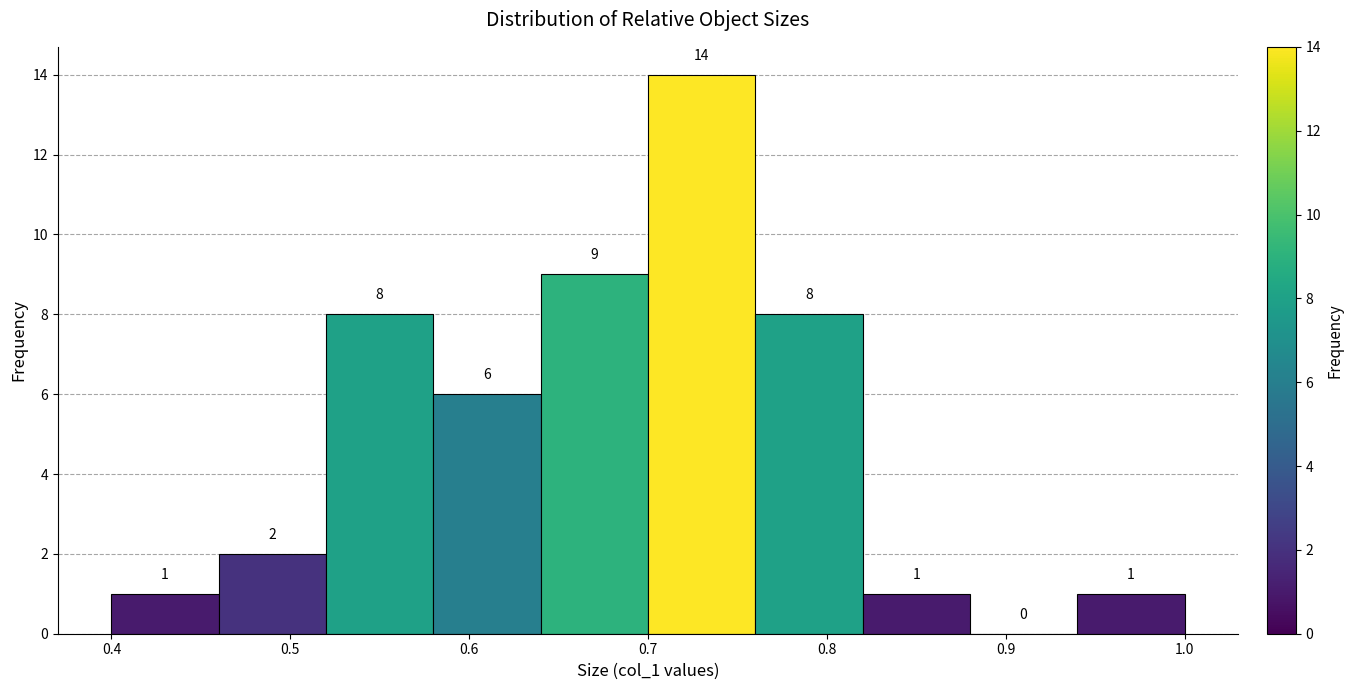

Reading left to right, list every bar in this chart as the range it spans on the x-axis followed by its height.

0.40 to 0.46: 1
0.46 to 0.52: 2
0.52 to 0.58: 8
0.58 to 0.64: 6
0.64 to 0.70: 9
0.70 to 0.76: 14
0.76 to 0.82: 8
0.82 to 0.88: 1
0.88 to 0.94: 0
0.94 to 1.00: 1